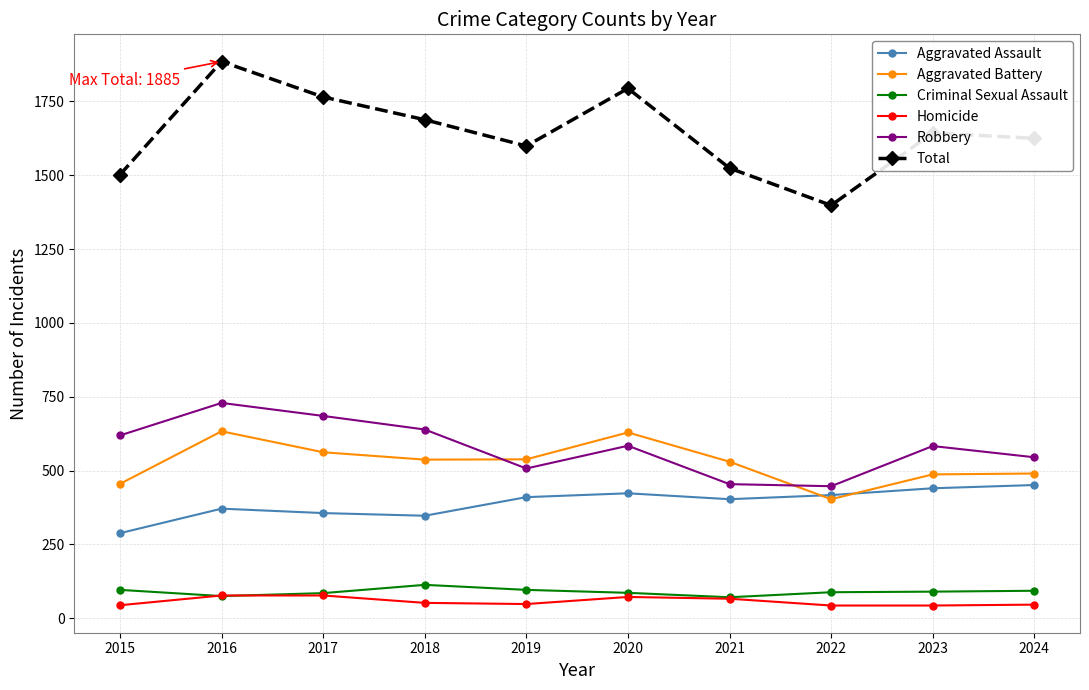

How many interior local valleys does the Robbery series have?

2